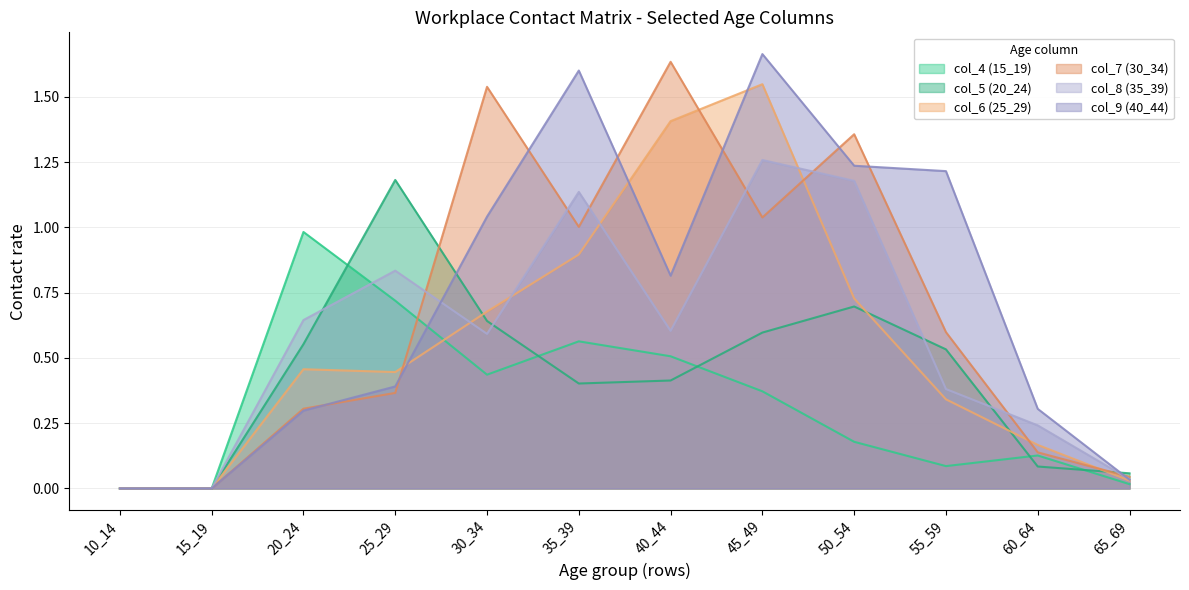

At which category is the sum across all series the highest?

45_49